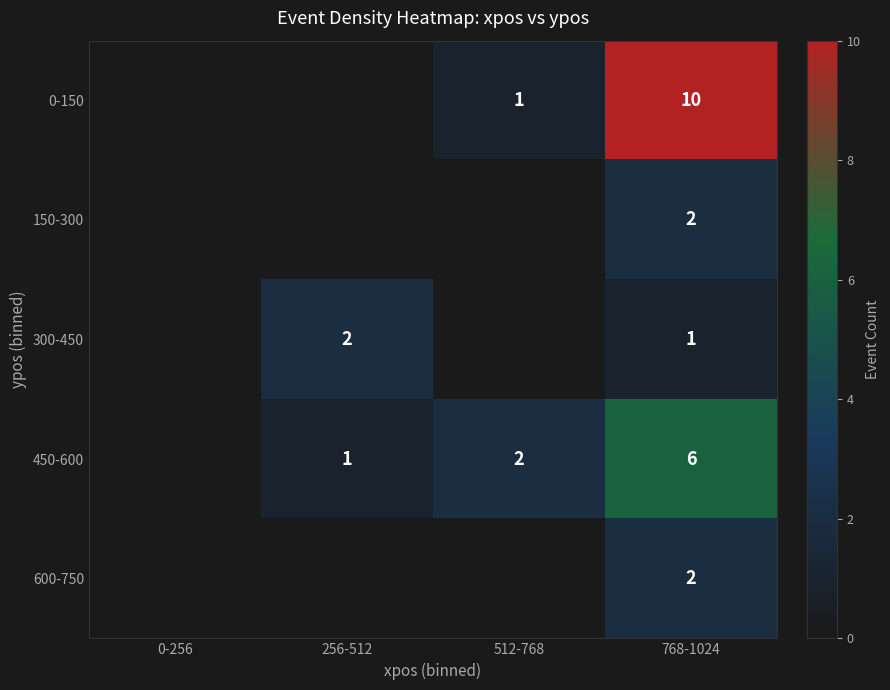

What is the difference between the highest and lowest values at 256-512?

2